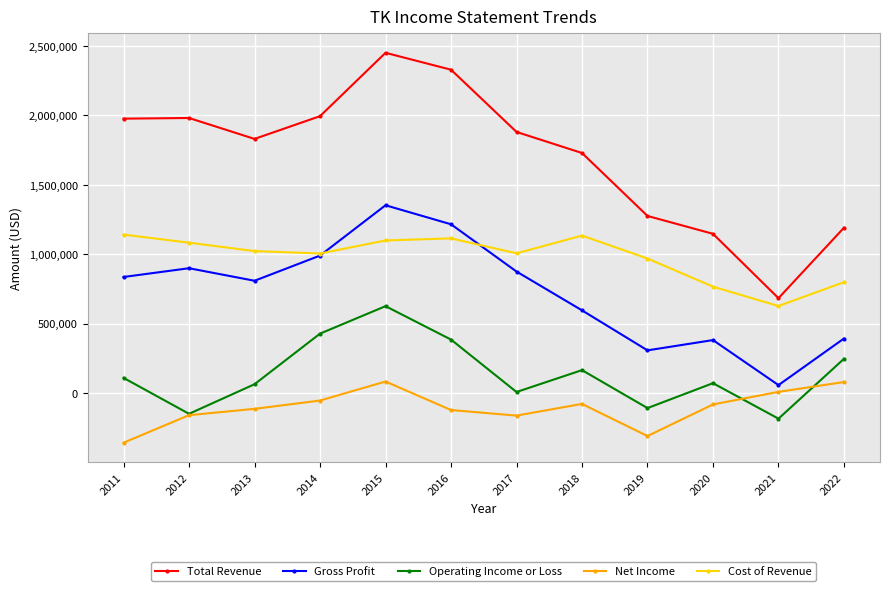

How many interior local valleys does the Operating Income or Loss series have?

4